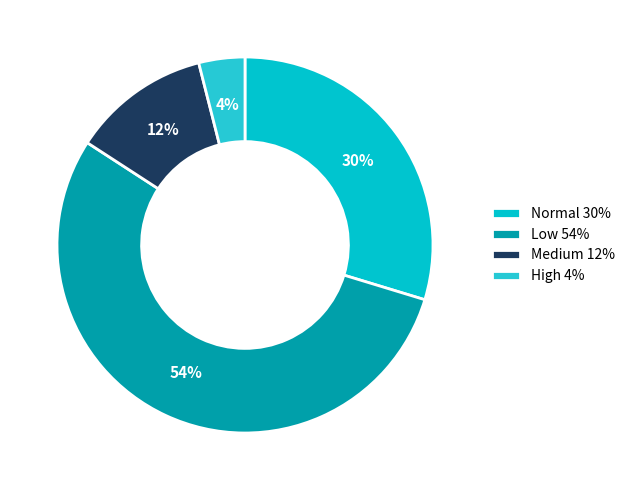

How many slices are in this pie chart?

4